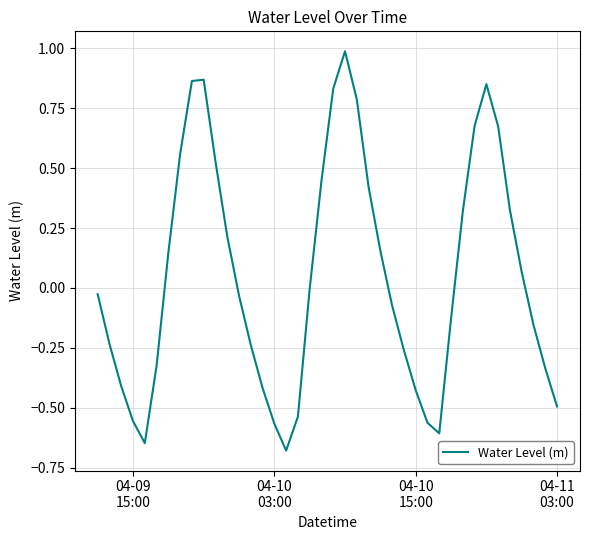

What is the difference between the maximum and minimum values?

1.7